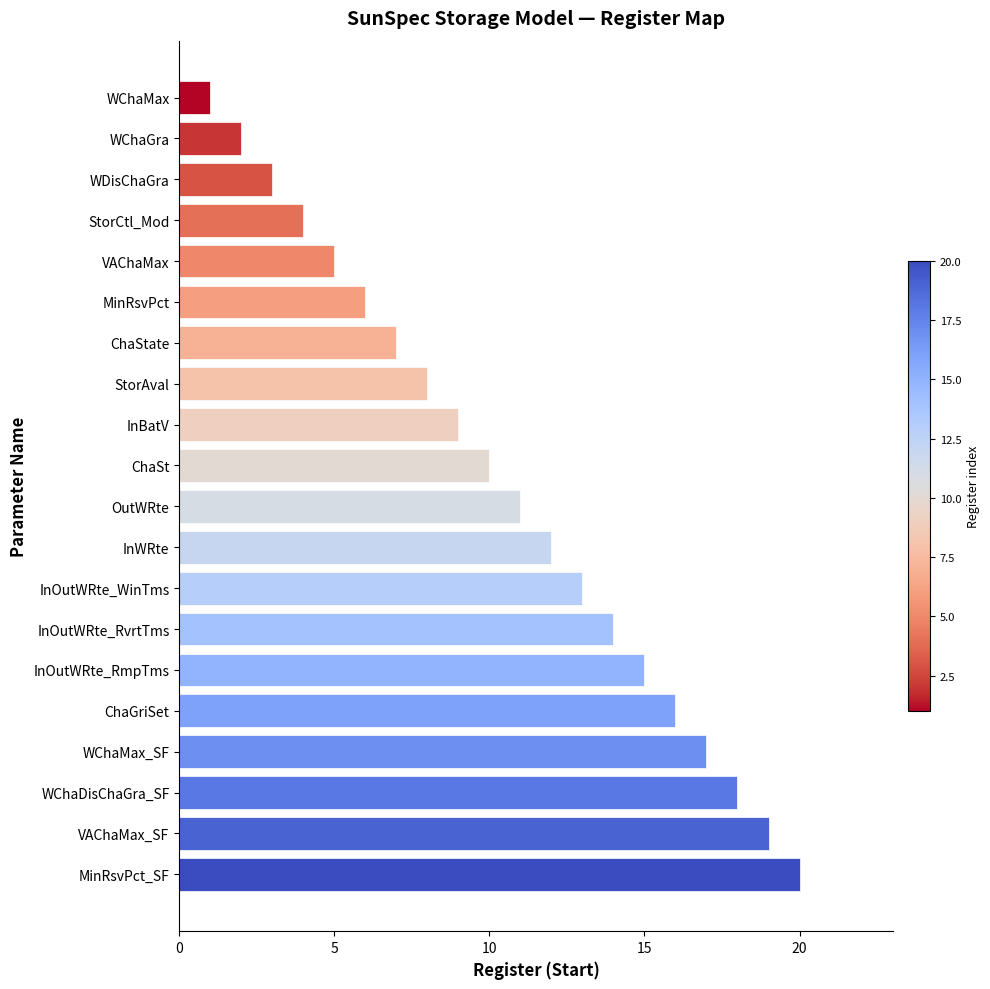

The value at MinRsvPct is 6. True or false?

True